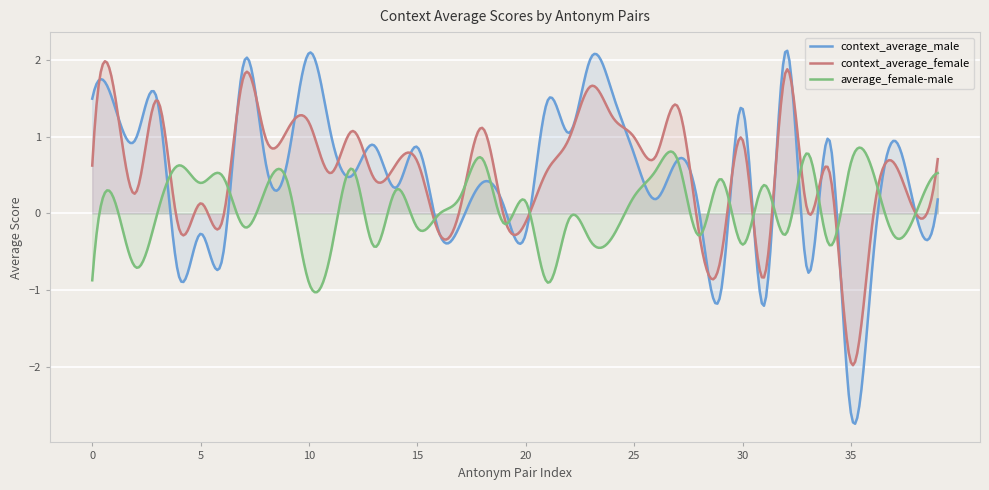

How many values in the context_average_male series are below 0?

12